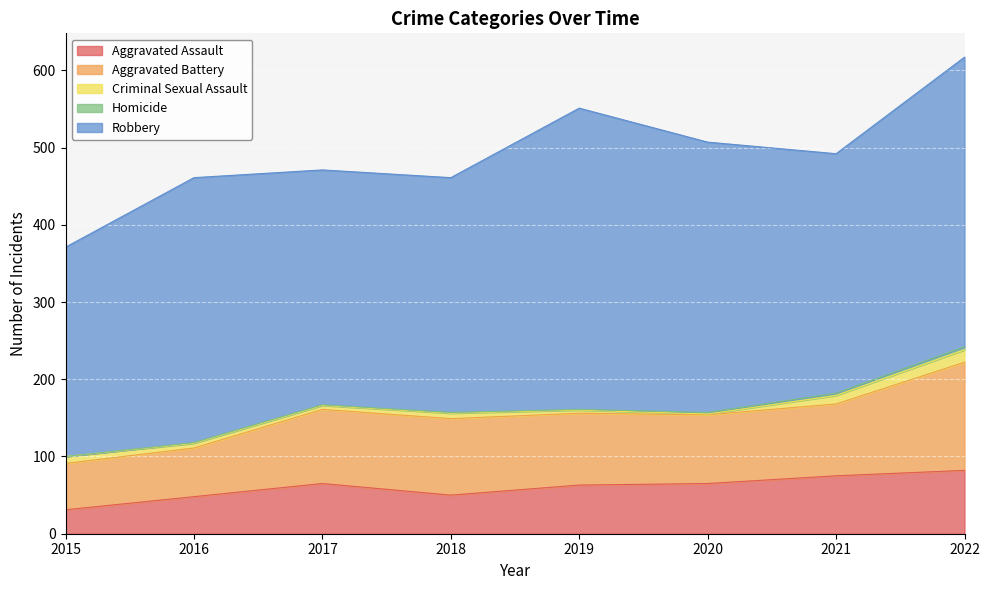

Between 2021 and 2016, which is larger?

2021